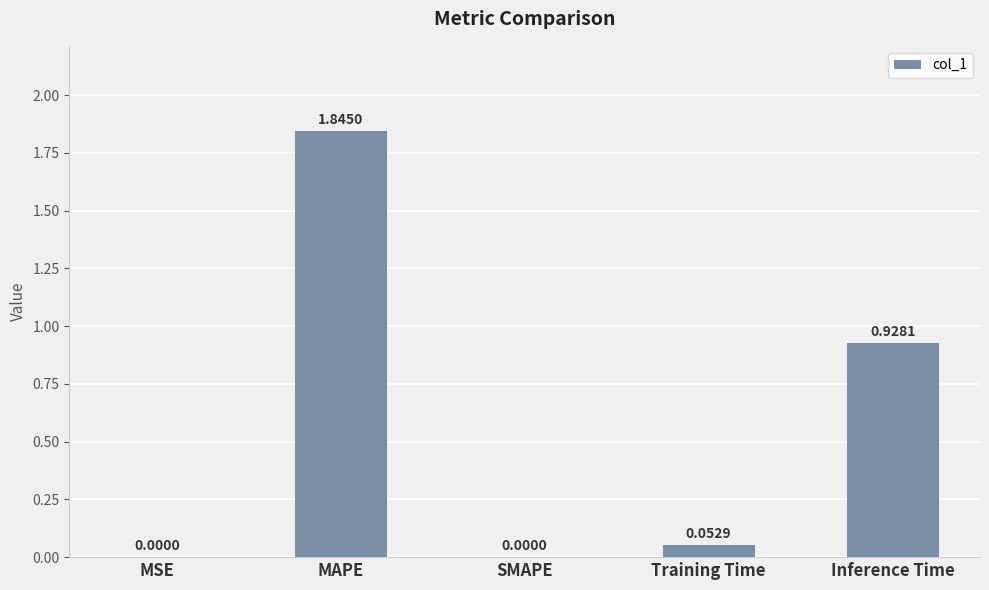

Which has a higher value, MAPE or Inference Time?

MAPE